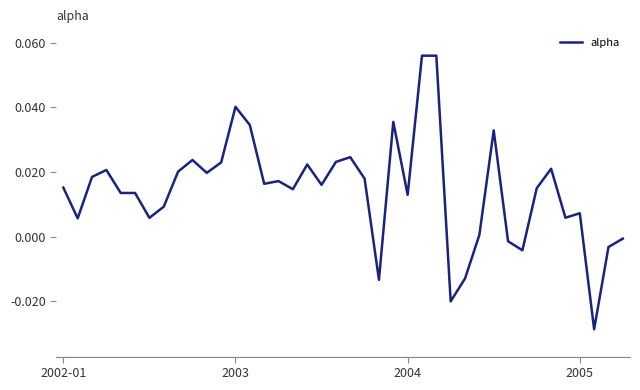

Reading left to right, list all the values displayed in this chart.

0.0	0.0	0.0	0.0	0.0	0.0	0.0	0.0	0.0	0.0	0.0	0.0	0.0	0.0	0.0	0.0	0.0	0.0	0.0	0.0	0.0	0.0	-0.0	0.0	0.0	0.1	0.1	-0.0	-0.0	0.0	0.0	-0.0	-0.0	0.0	0.0	0.0	0.0	-0.0	-0.0	-0.0